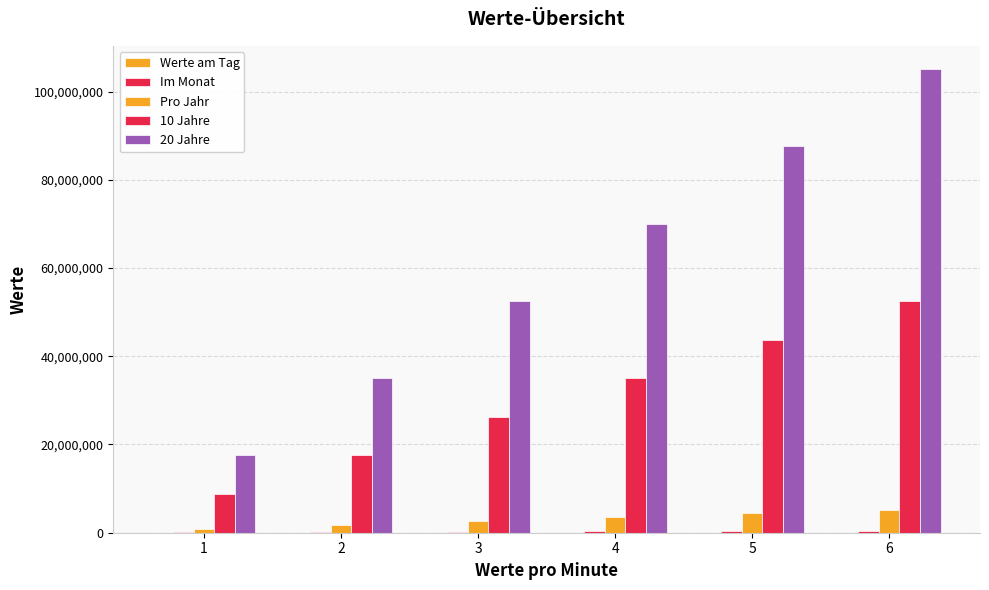

Reading right to left, list all the values displayed in this chart.

Werte am Tag: 6=14400	5=12000	4=9600	3=7200	2=4800	1=2400
Im Monat: 6=432000	5=360000	4=288000	3=216000	2=144000	1=72000
Pro Jahr: 6=5256000	5=4380000	4=3504000	3=2628000	2=1752000	1=876000
10 Jahre: 6=52560000	5=43800000	4=35040000	3=26280000	2=17520000	1=8760000
20 Jahre: 6=105120000	5=87600000	4=70080000	3=52560000	2=35040000	1=17520000